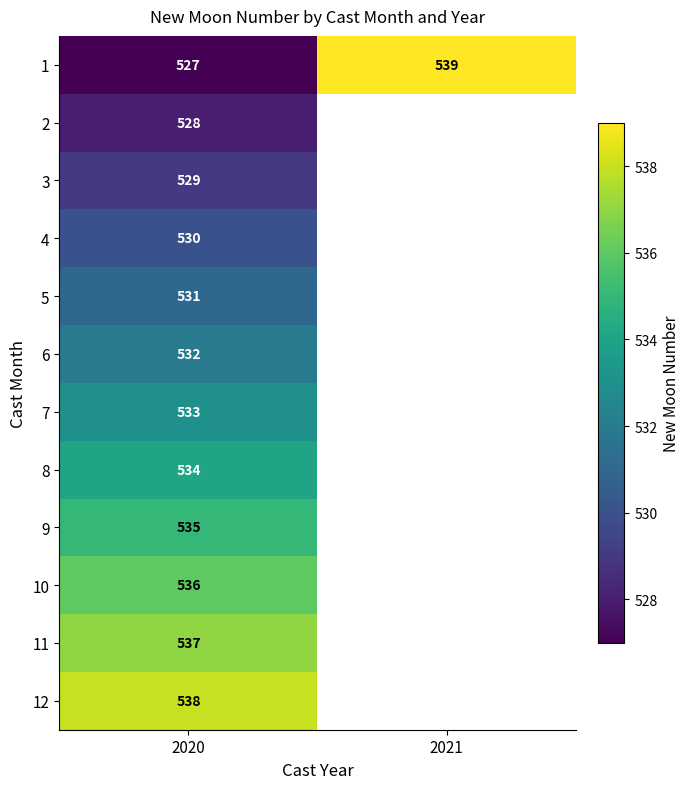

Which category has the highest value in the 1 series?

2021